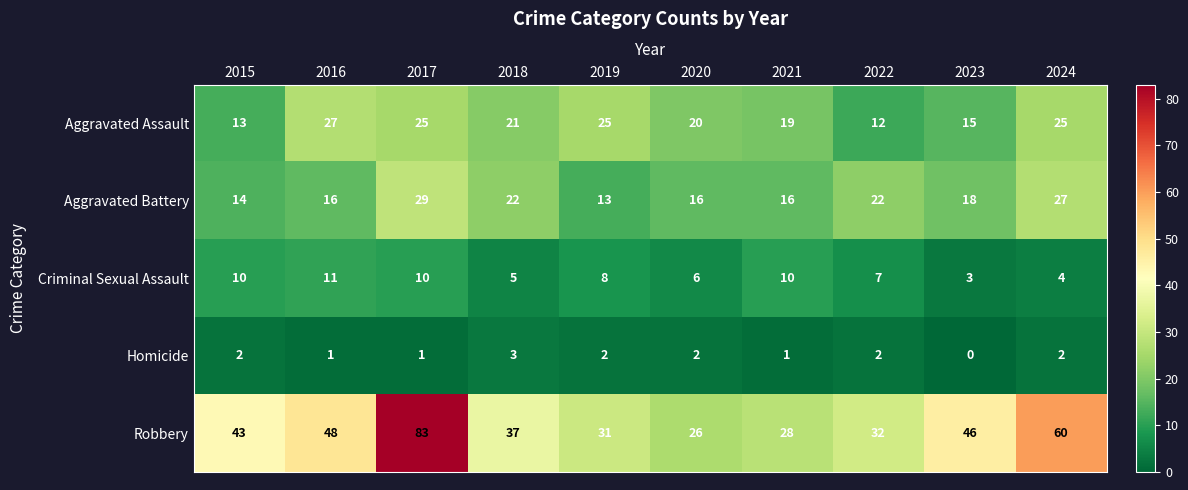

At how many categories does at least one series exceed 25?

10